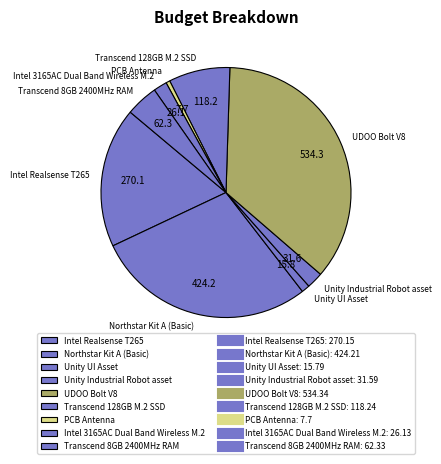

Is it true that Intel Realsense T265 is 5% of the pie?

False